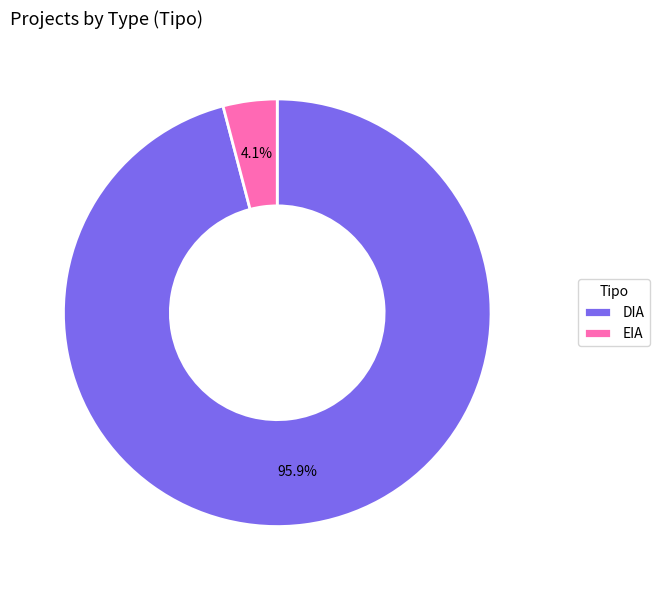

Count the number of slices in the pie.

2